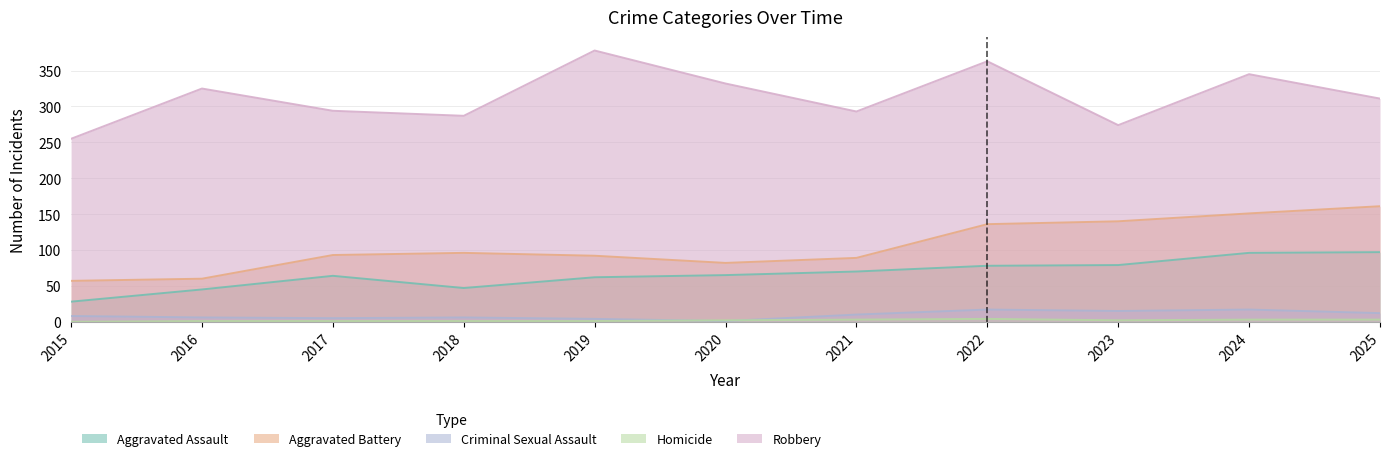

The Robbery series shows 91 at 2017. True or false?

False